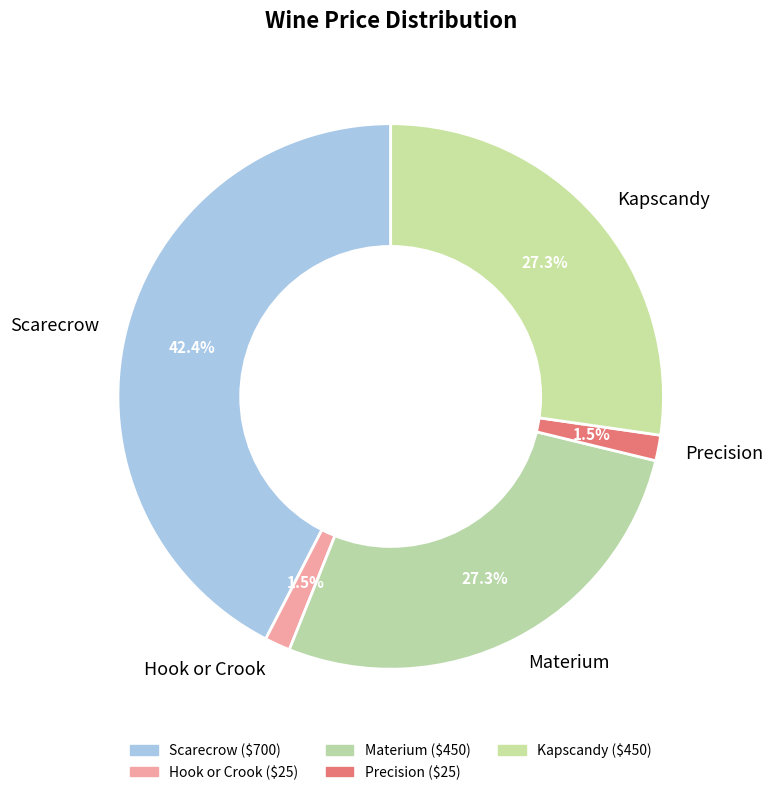

To the nearest percent, what is the difference between the largest and smallest slice percentages?

41%